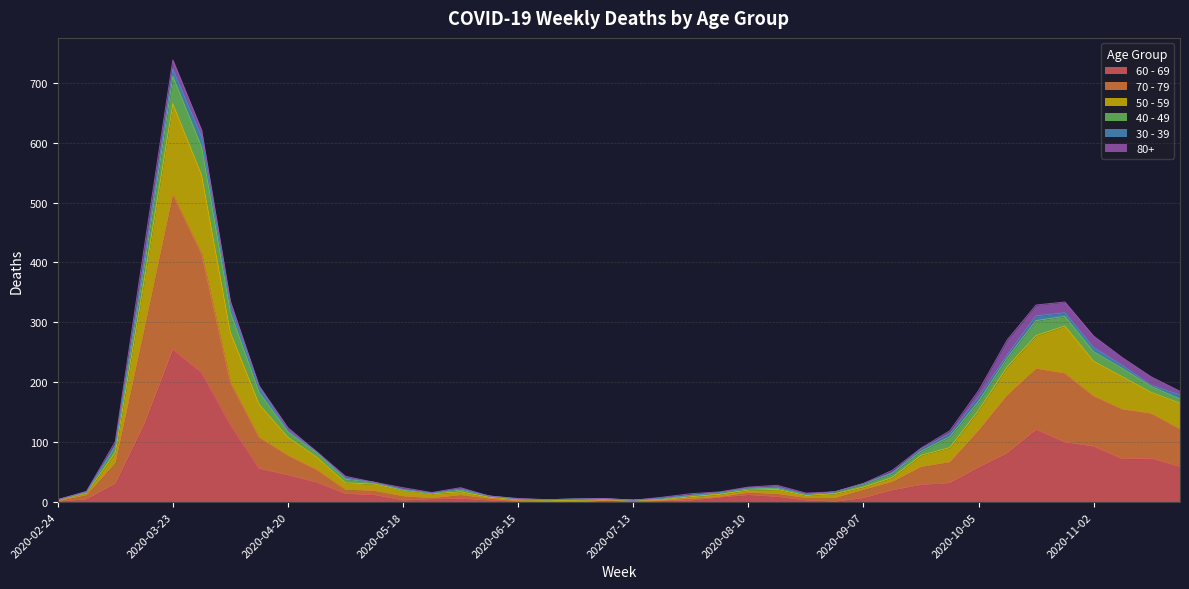

What is the average value of the 70 - 79 series?

85